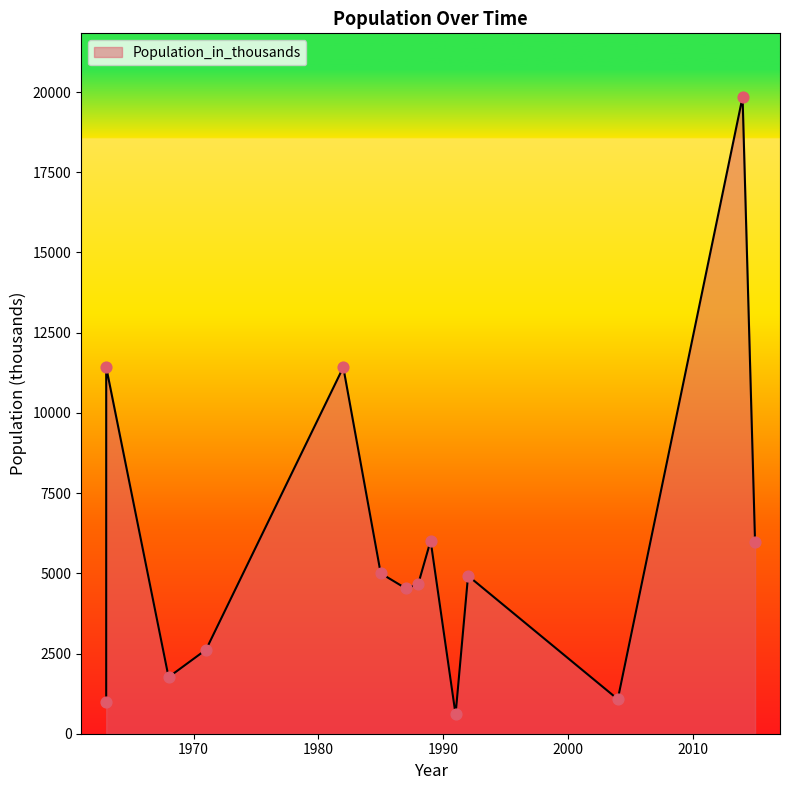

Which has a higher value, 1963 or 2004?

2004